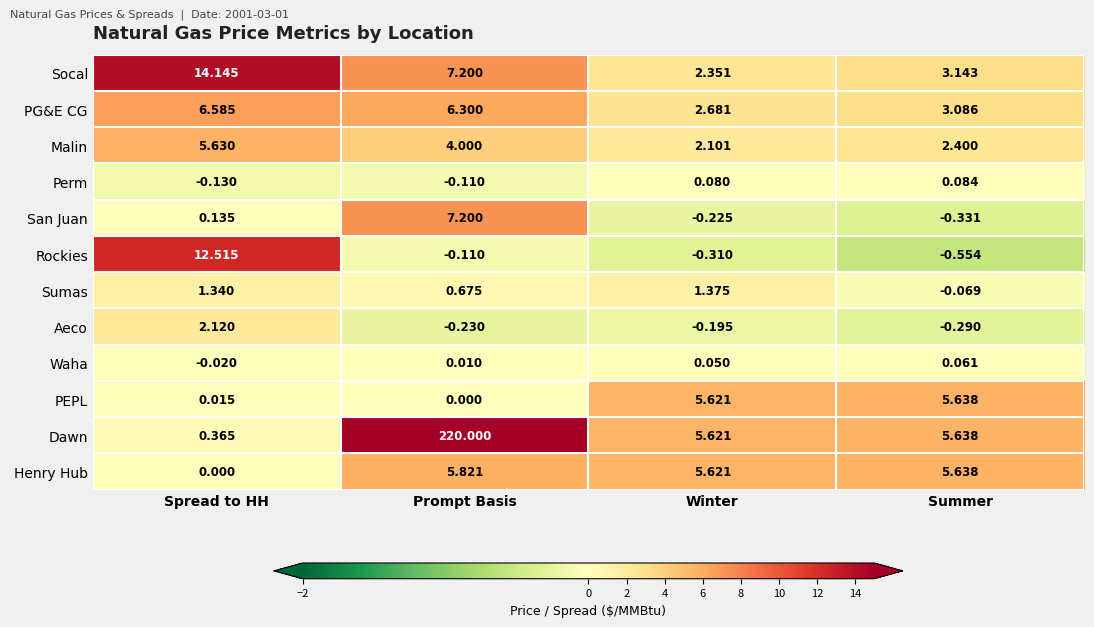

Where is Perm nearest to the value 0?

Winter